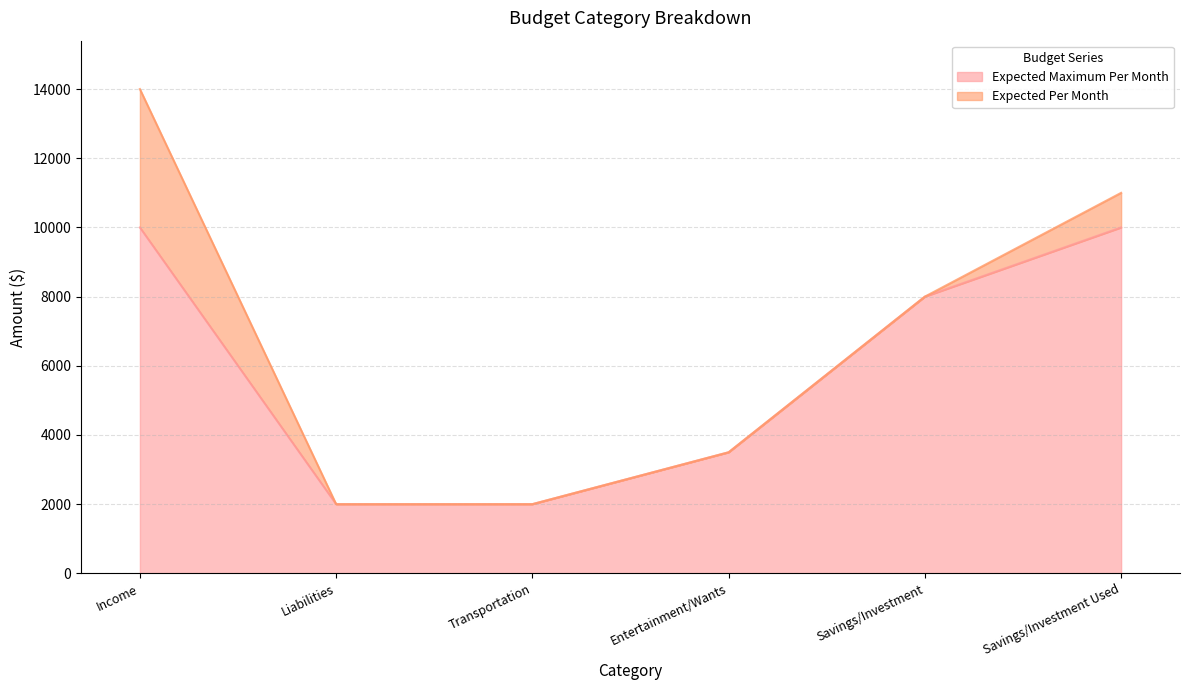

What is the maximum value for Expected Maximum Per Month?

10000